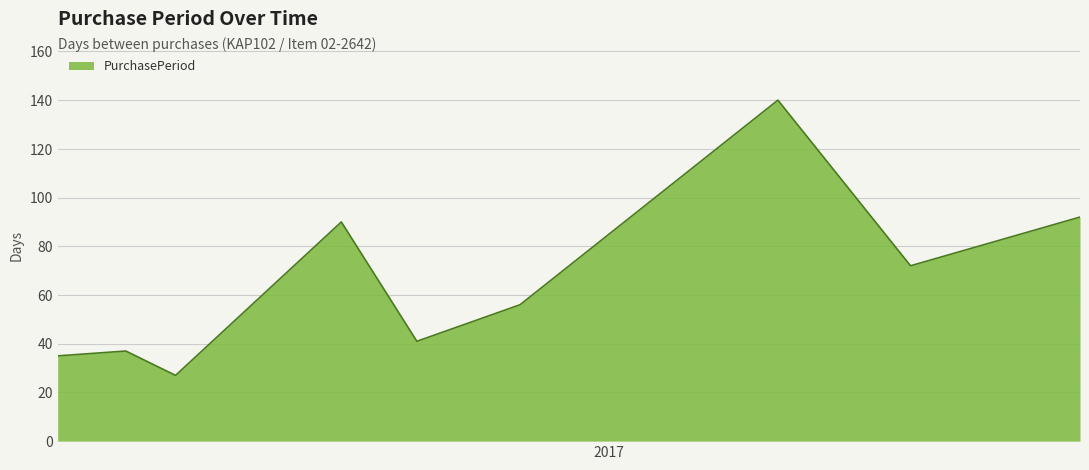

What is the greatest value displayed?

140